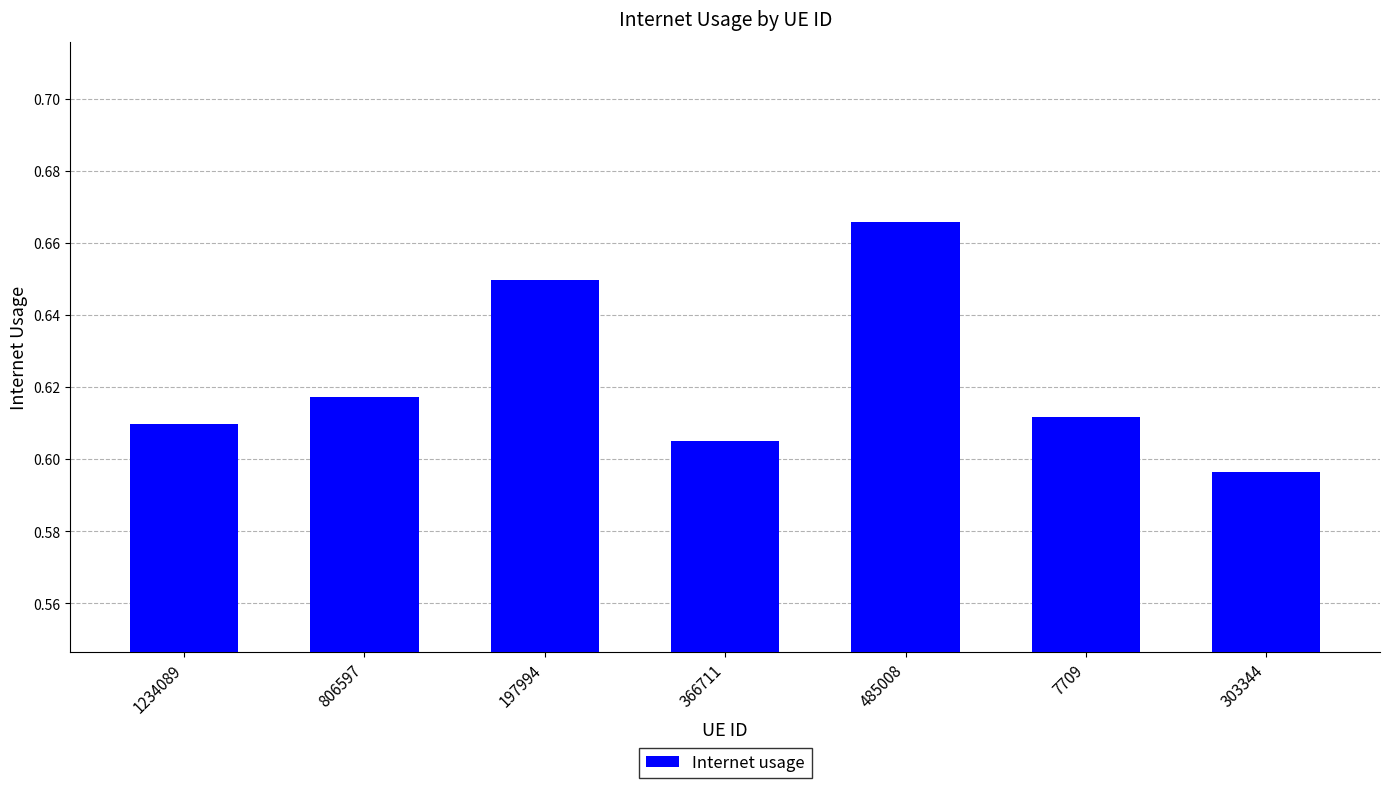

List the labels in order of value, largest first.

485008, 197994, 806597, 7709, 1234089, 366711, 303344